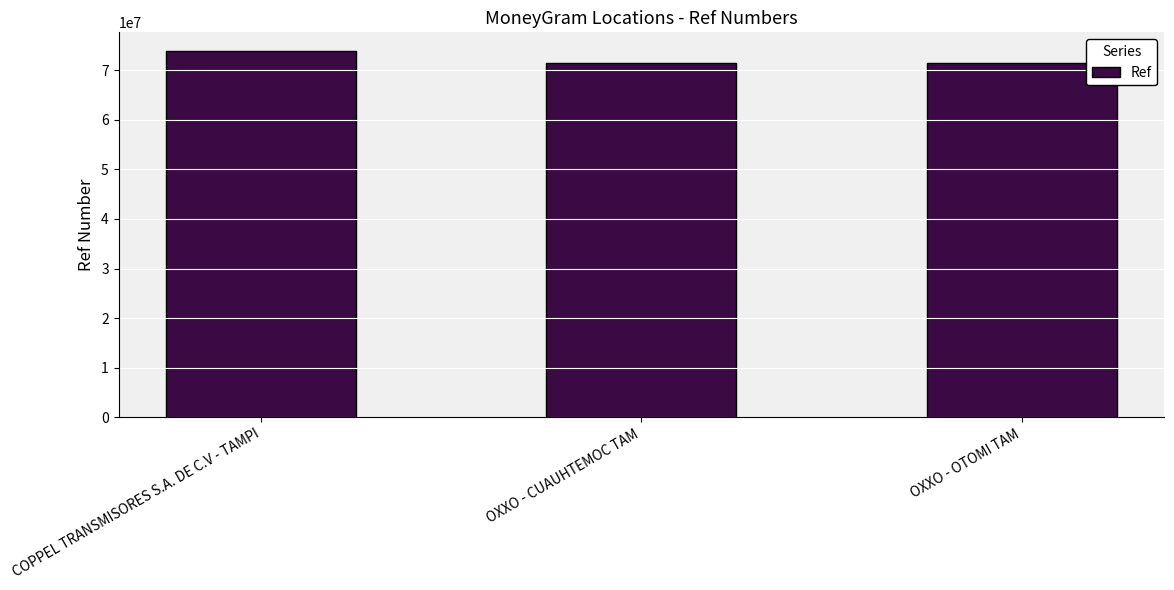

How many data points are less than 71370086?

1